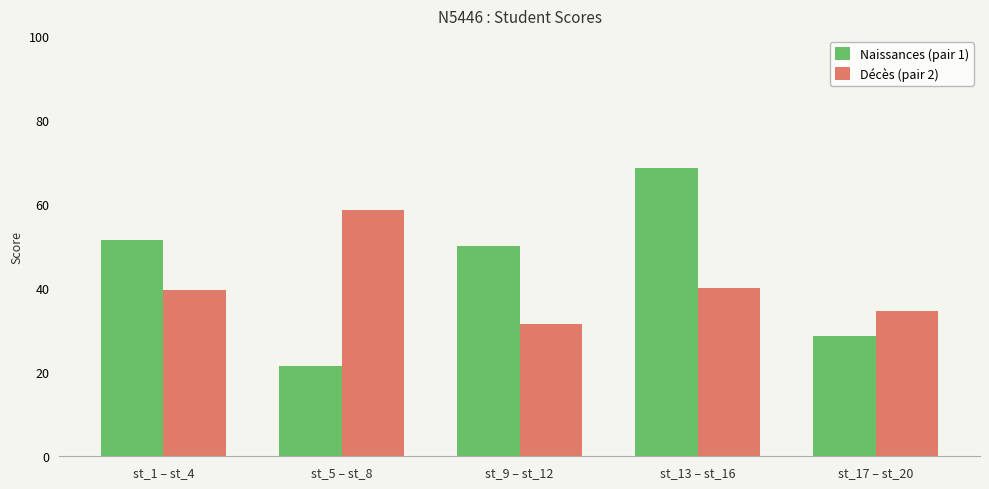

At how many categories does at least one series exceed 38?

4